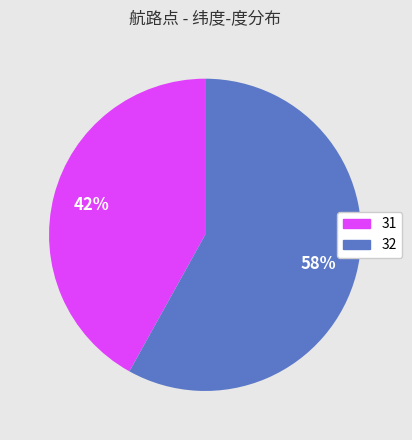

What percentage is the 32 slice, to the nearest percent?

58%